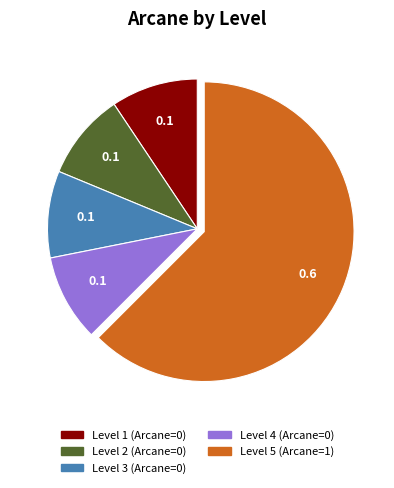

Which category has the biggest portion of the pie?

Level 5